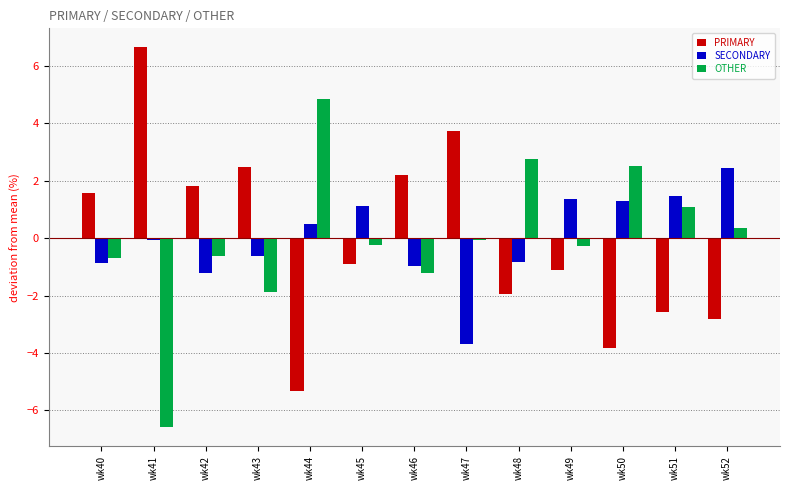

What is the difference between the highest and lowest values at wk48?

4.7